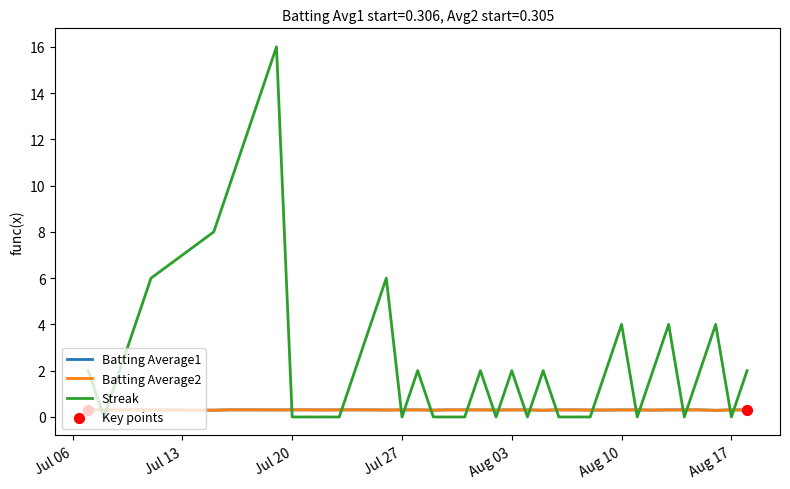

Which series has the largest total across all categories?

Streak